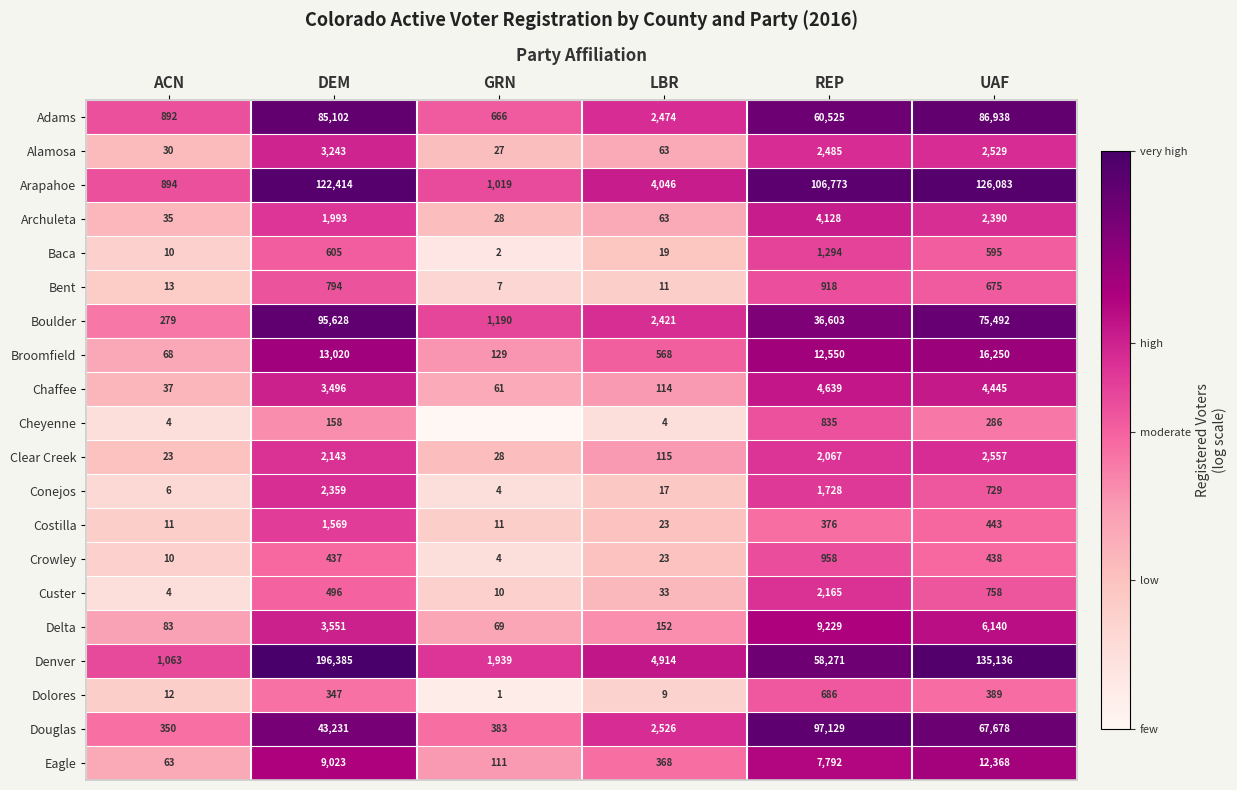

How many values in the Delta series are below 3551?

3